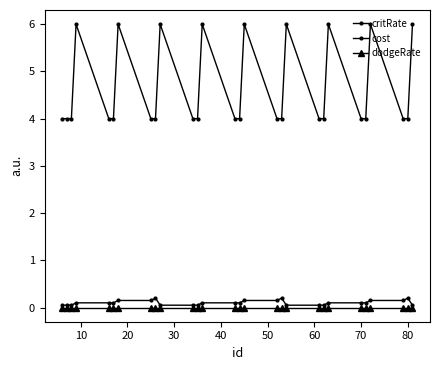

True or false: dodgeRate and cost intersect in this chart.

False